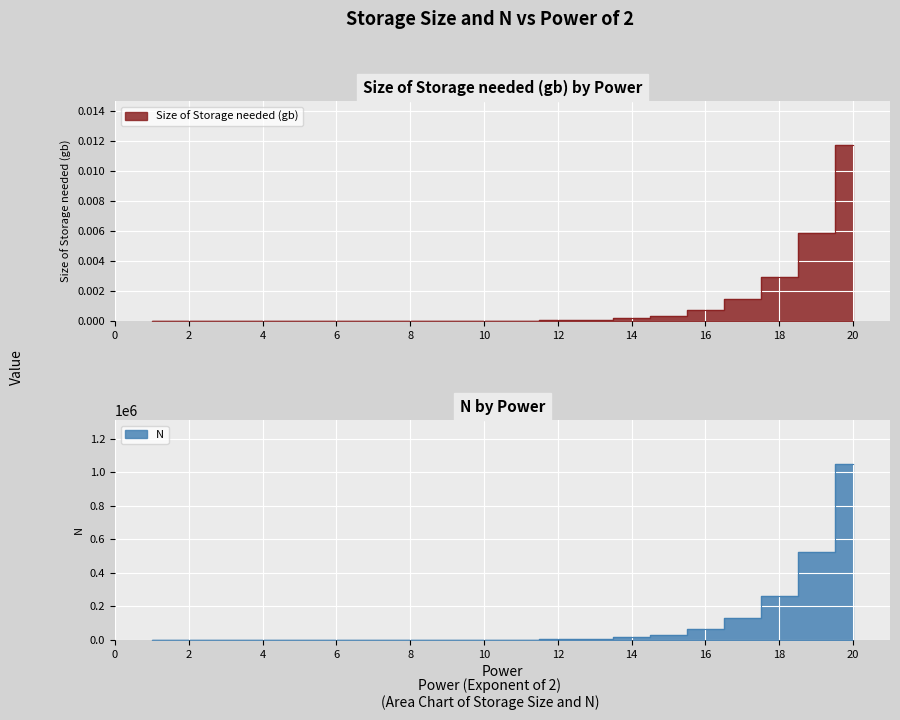

The value of Size of Storage needed (gb) at 11 is 0.0. True or false?

True